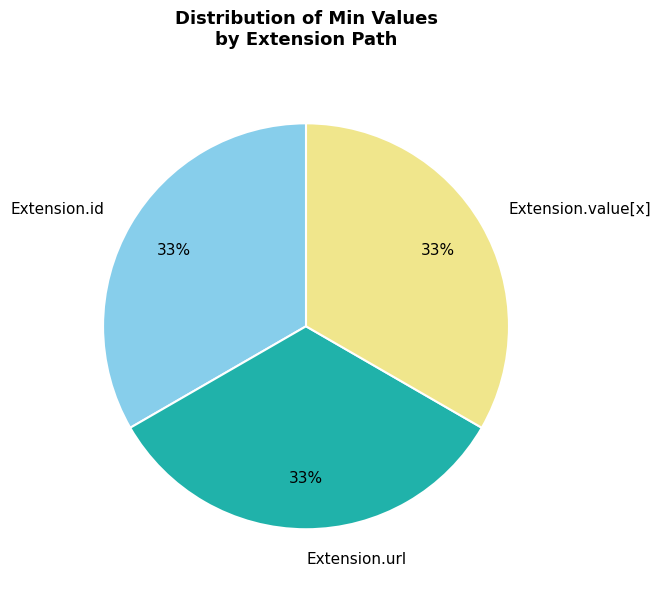

To the nearest percent, what portion does Extension.url represent?

33%